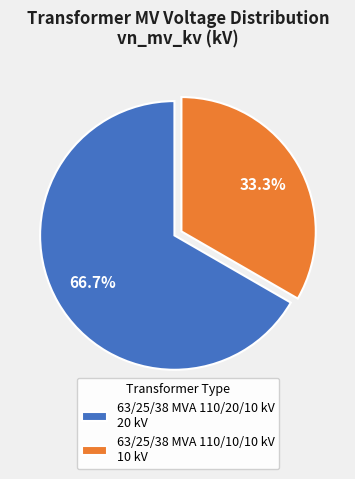

How many slices are in this pie chart?

2